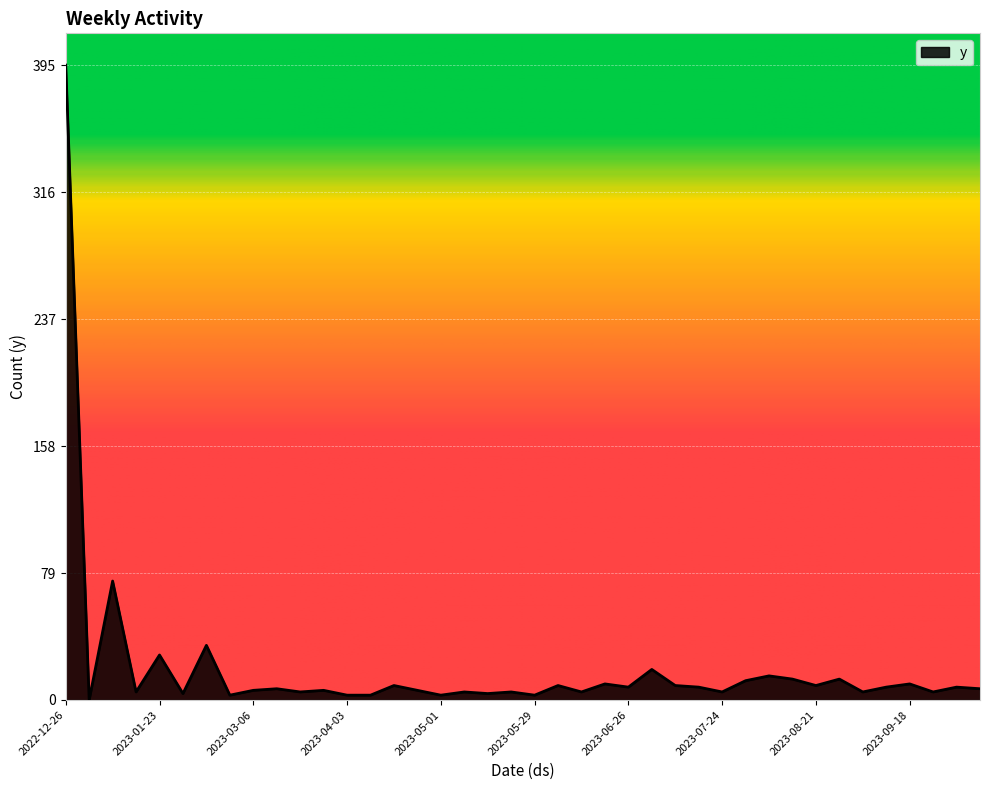

What is the maximum value shown in the chart?

395